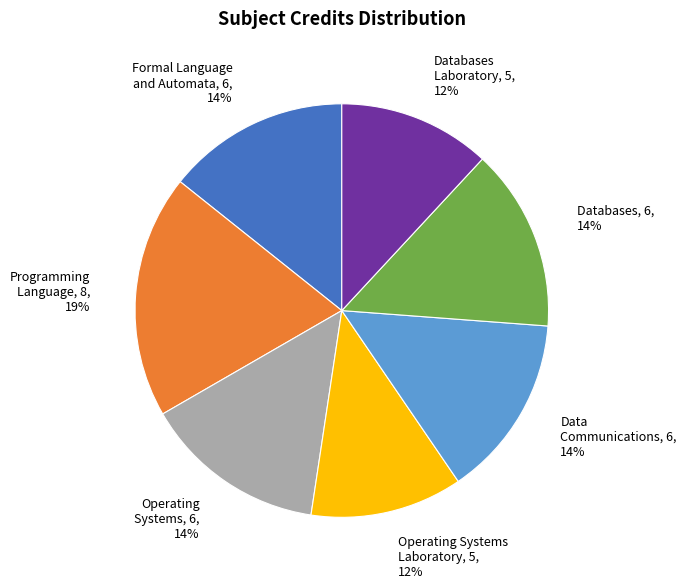

How many slices are in this pie chart?

7